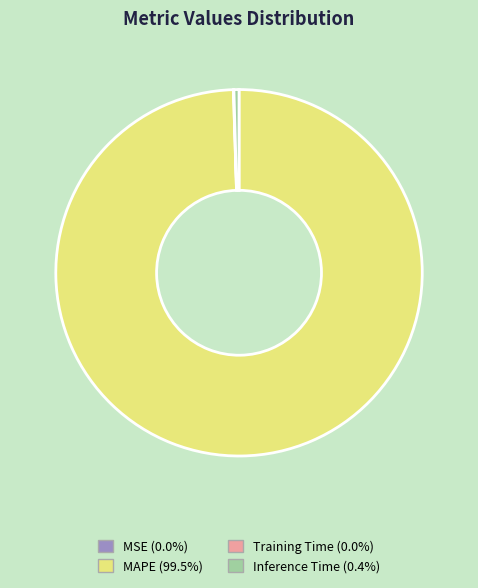

What is the largest slice in the pie chart?

MAPE